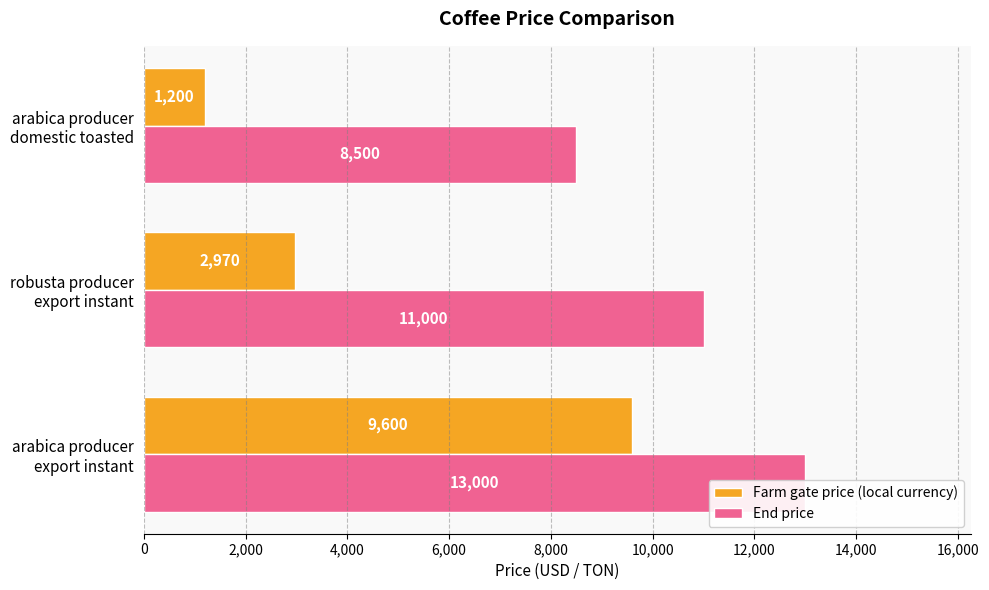

What position from the right is robusta producer export instant?

2